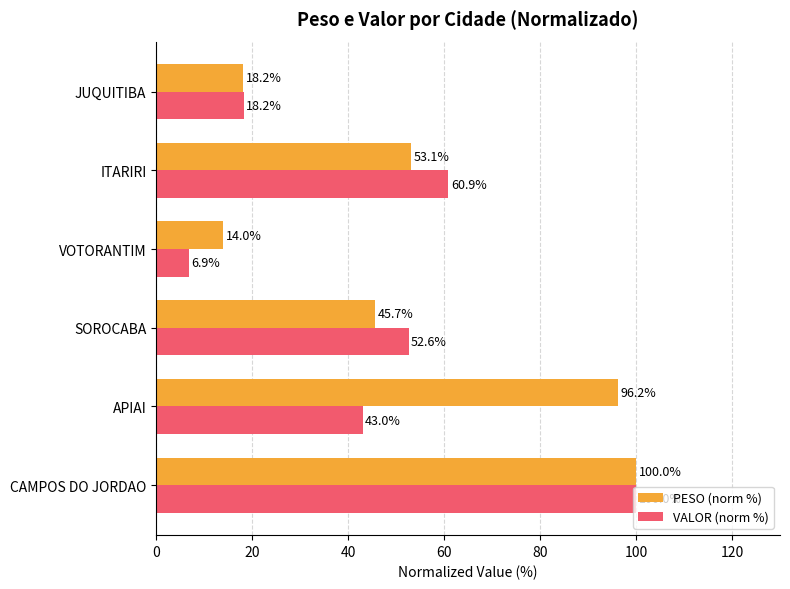

List the series in order of their overall mean, lowest first.

VALOR (norm %), PESO (norm %)